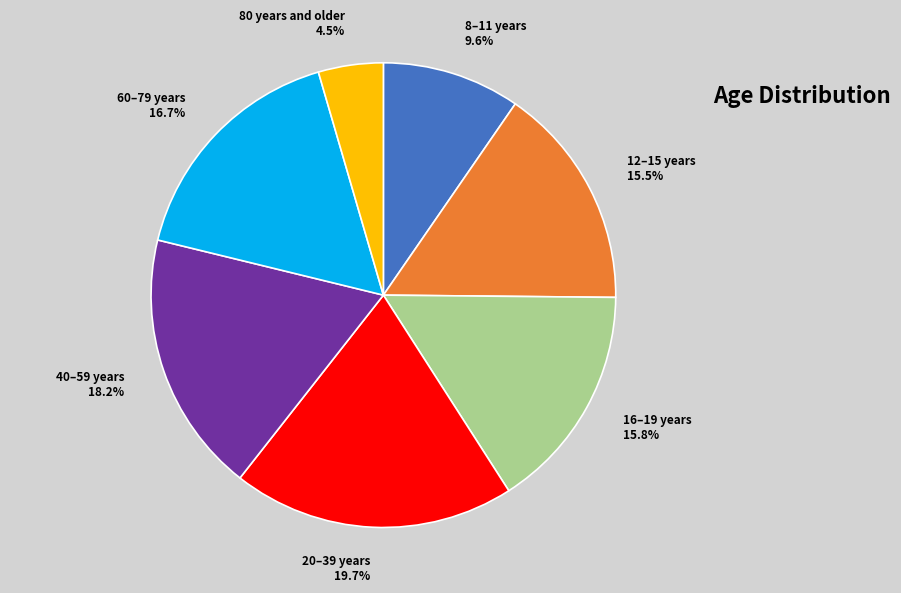

True or false: 20–39 years accounts for 20% of the total.

True